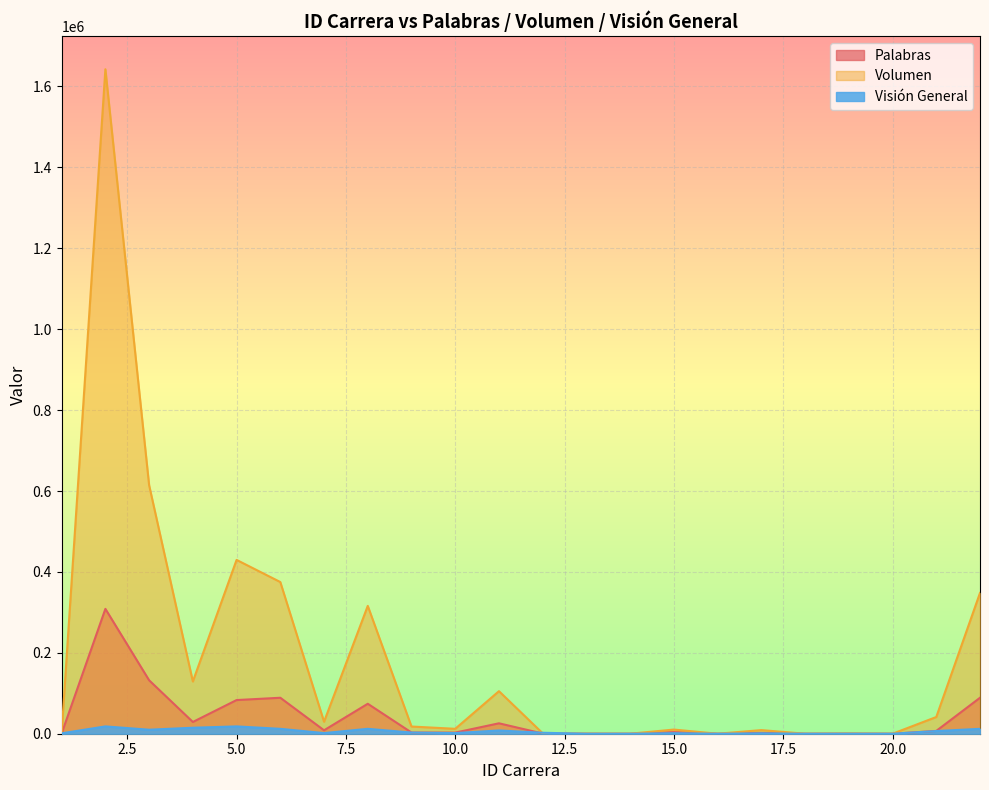

What is the maximum value shown in the chart?

1642570